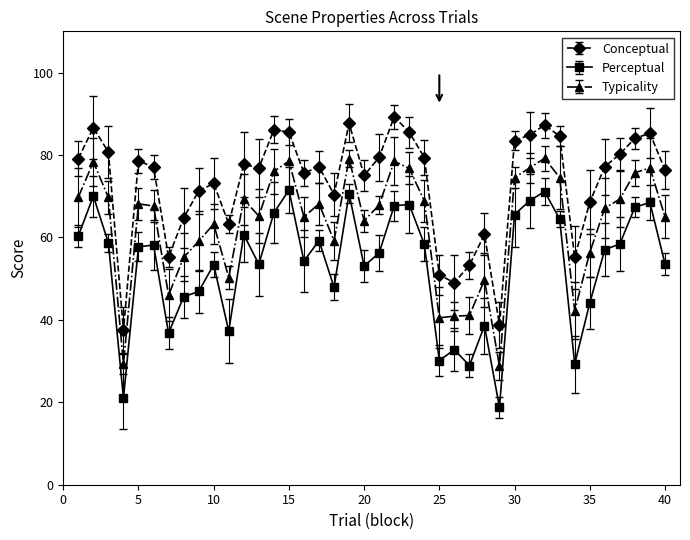

At how many categories does at least one series exceed 27?

40